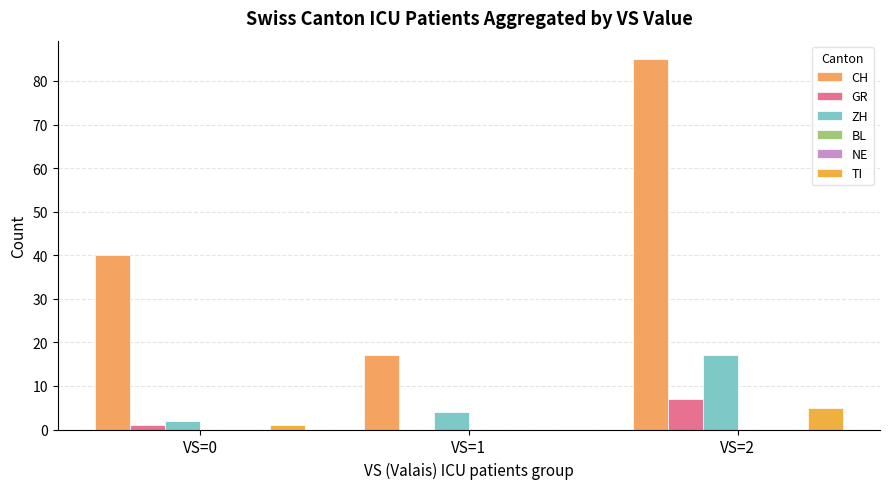

Which series has the largest range (max minus min)?

CH